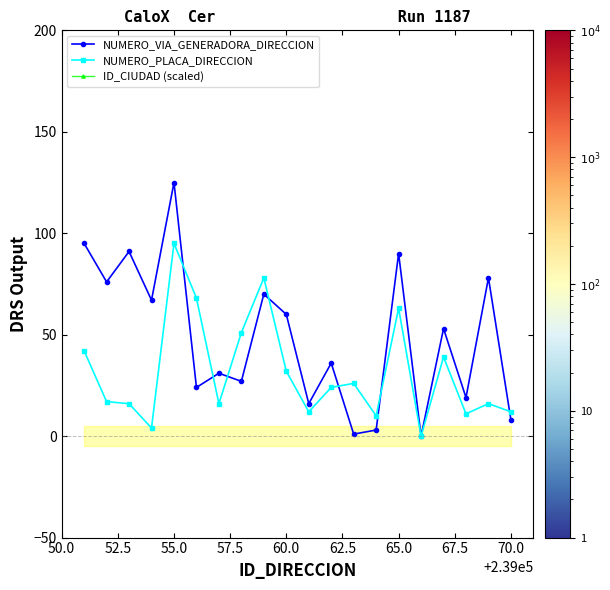

What is the sum of all NUMERO_VIA_GENERADORA_DIRECCION values?

970